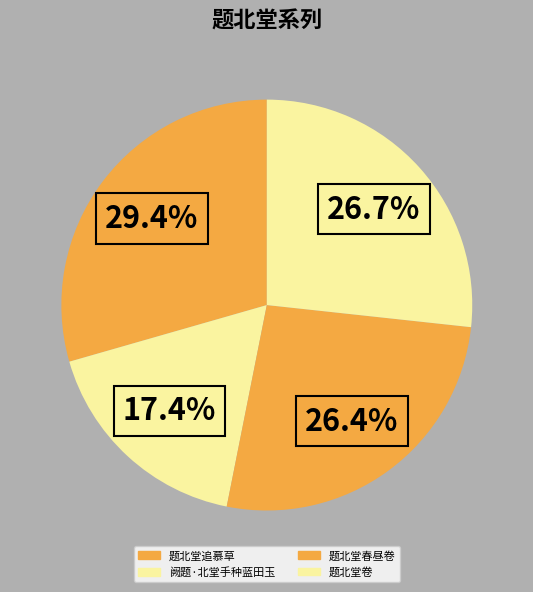

Rank the categories by value from highest to lowest.

题北堂追慕草, 题北堂卷, 题北堂春昼卷, 阙题·北堂手种蓝田玉